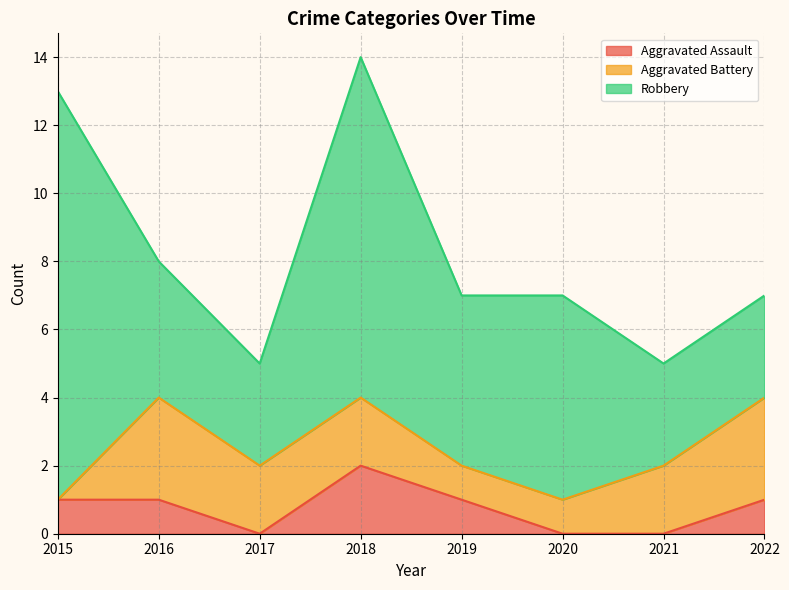

What are all the series names shown in the legend?

Aggravated Assault, Aggravated Battery, Robbery